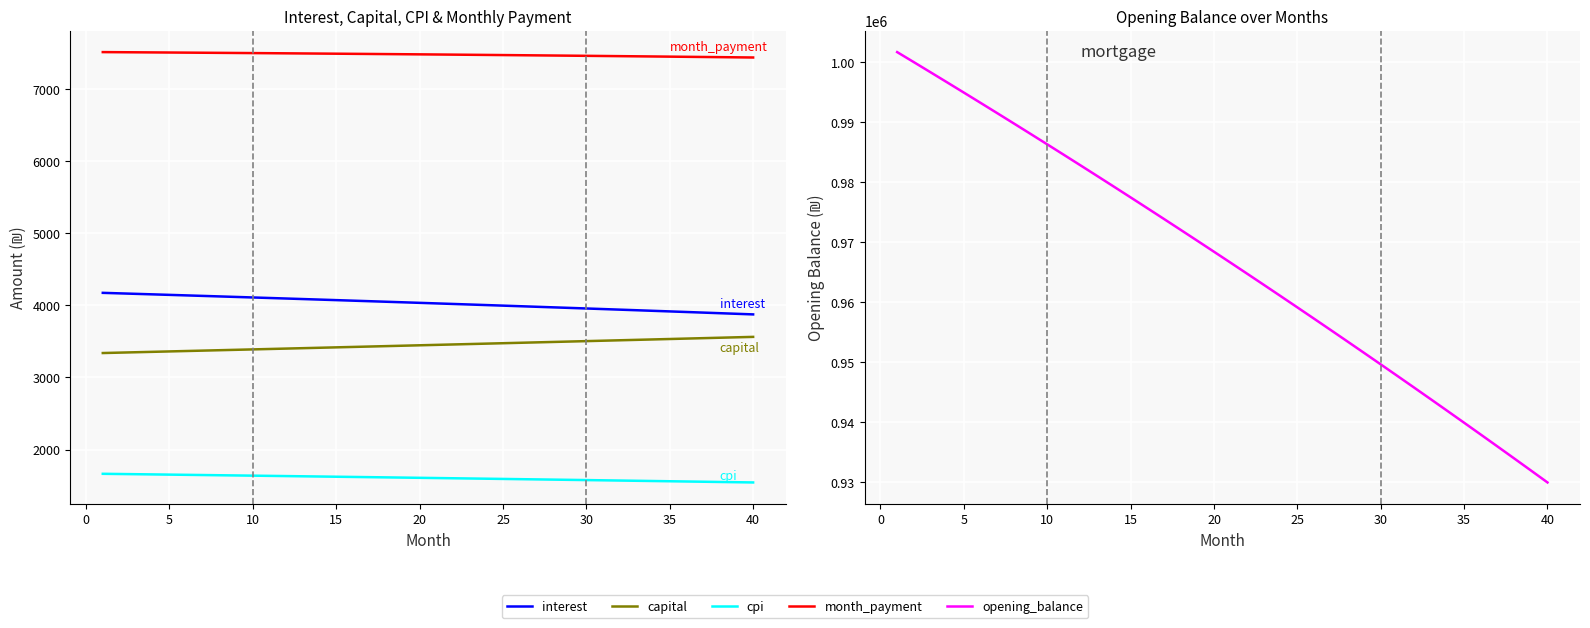

What is the lowest value of the opening_balance series?

929925.4